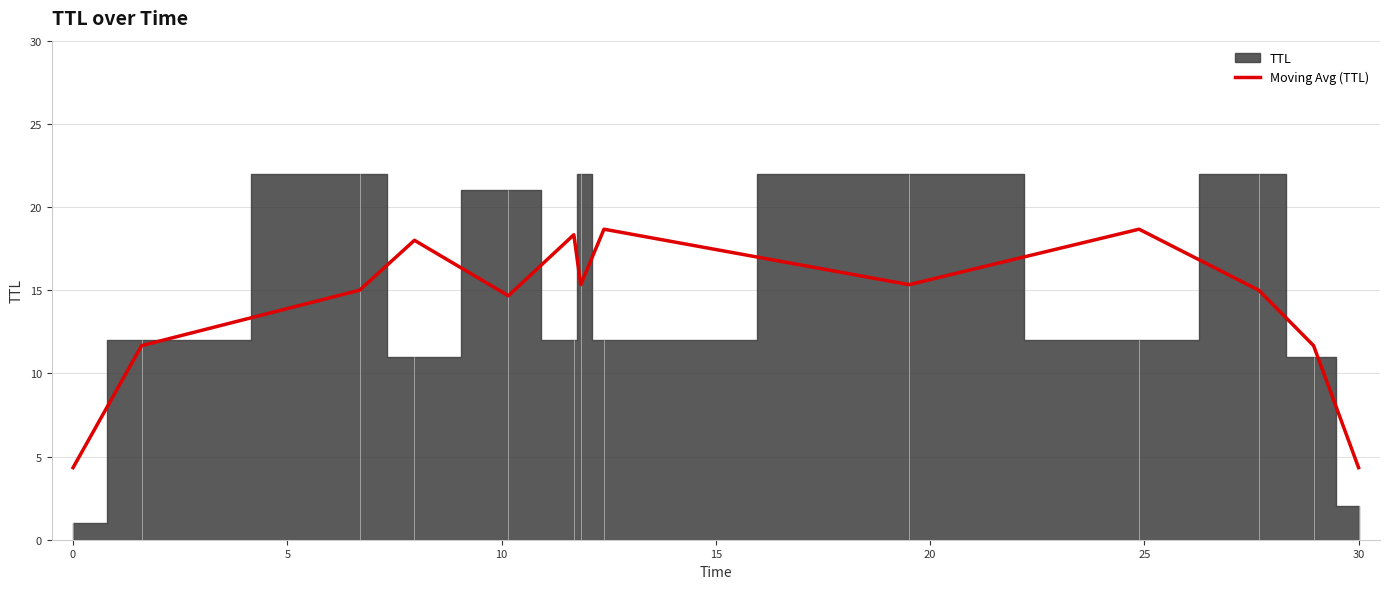

Does the chart have visible grid lines?

Yes